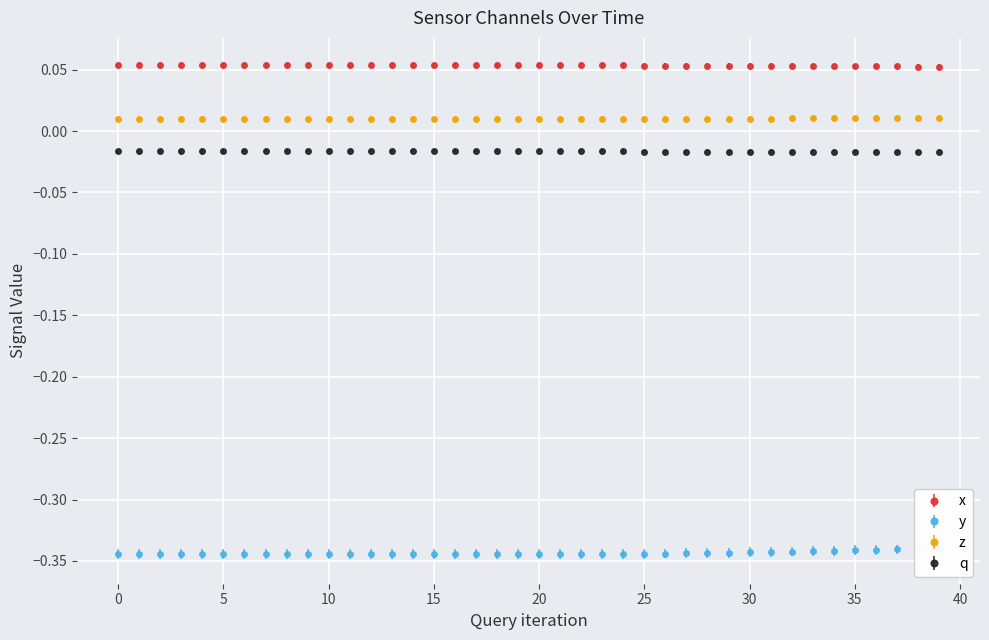

Which series has the largest range (max minus min)?

y